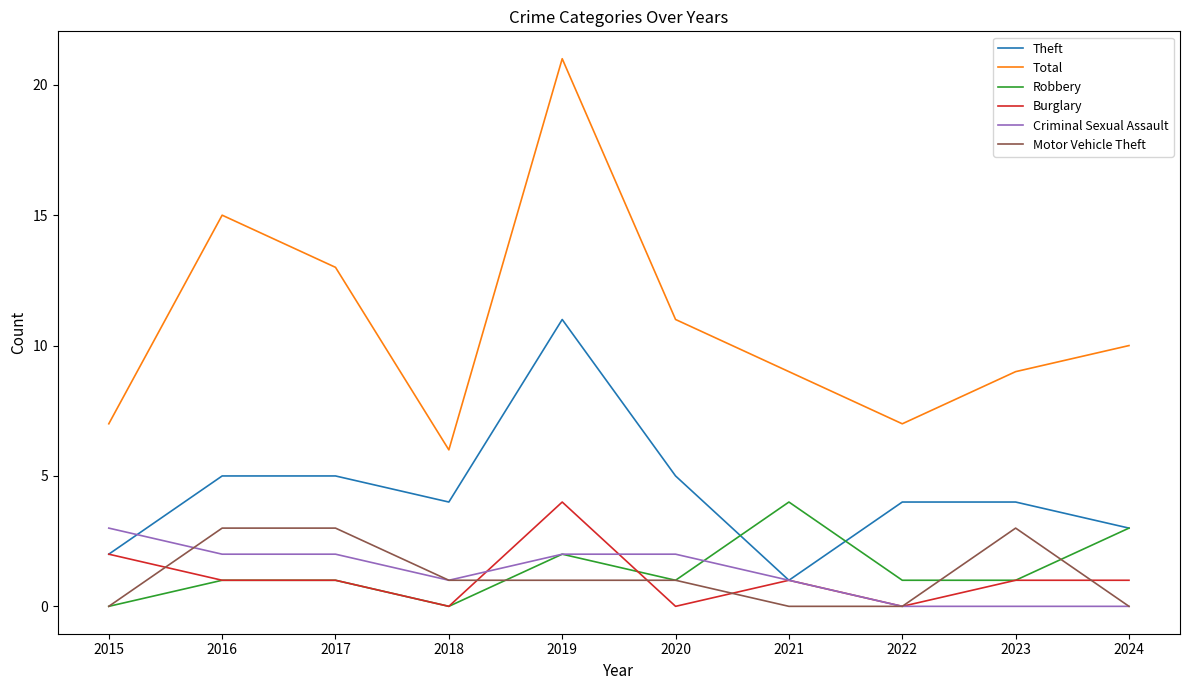

What are all the series names shown in the legend?

Theft, Total, Robbery, Burglary, Criminal Sexual Assault, Motor Vehicle Theft